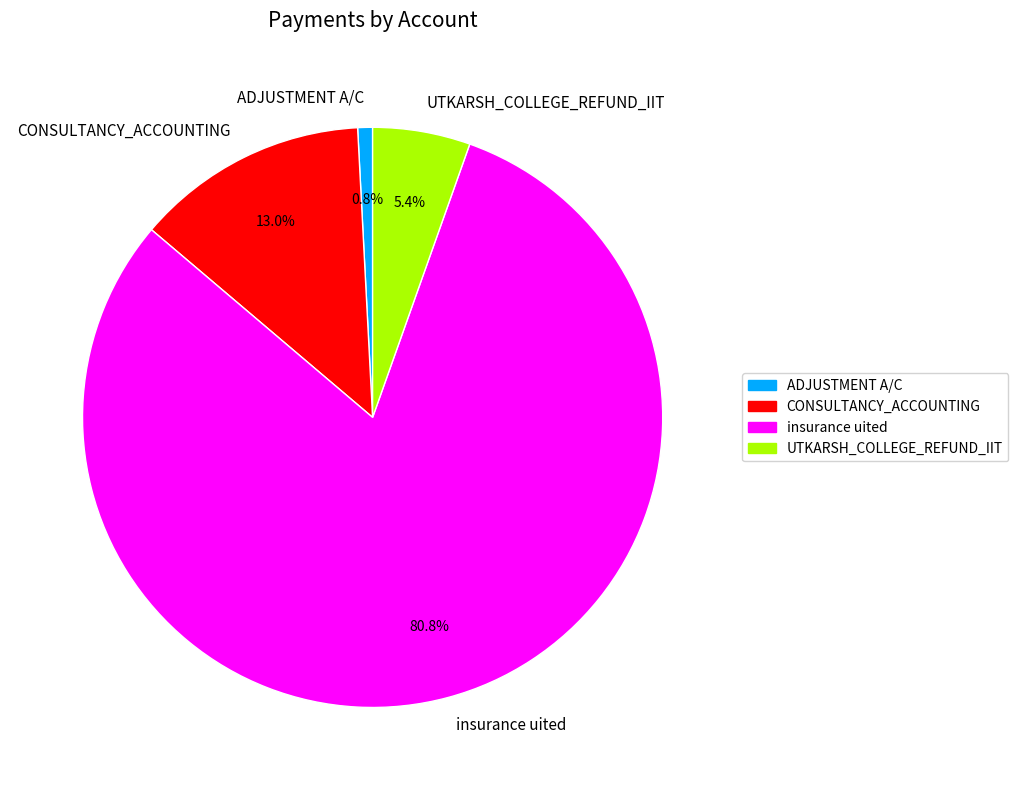

What percentage is the ADJUSTMENT A/C slice, to the nearest percent?

1%